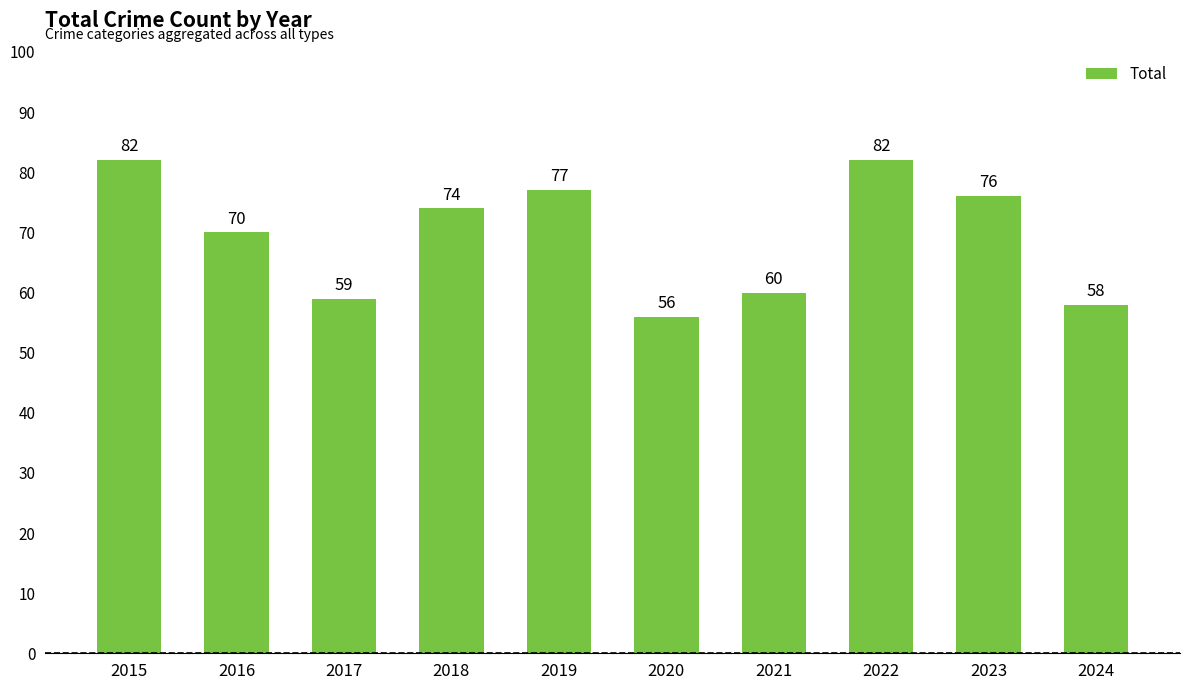

Reading left to right, list all the values displayed in this chart.

82	70	59	74	77	56	60	82	76	58